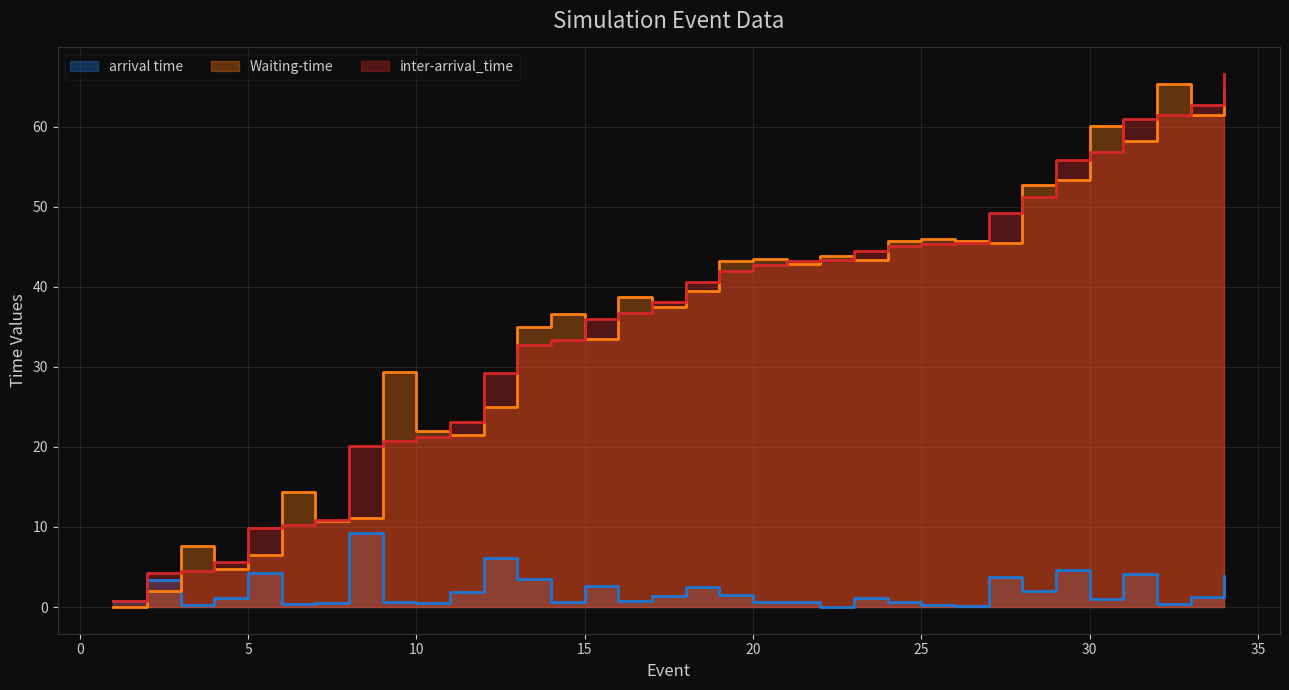

Is it true that arrival time equals 1.0 at 21?

False